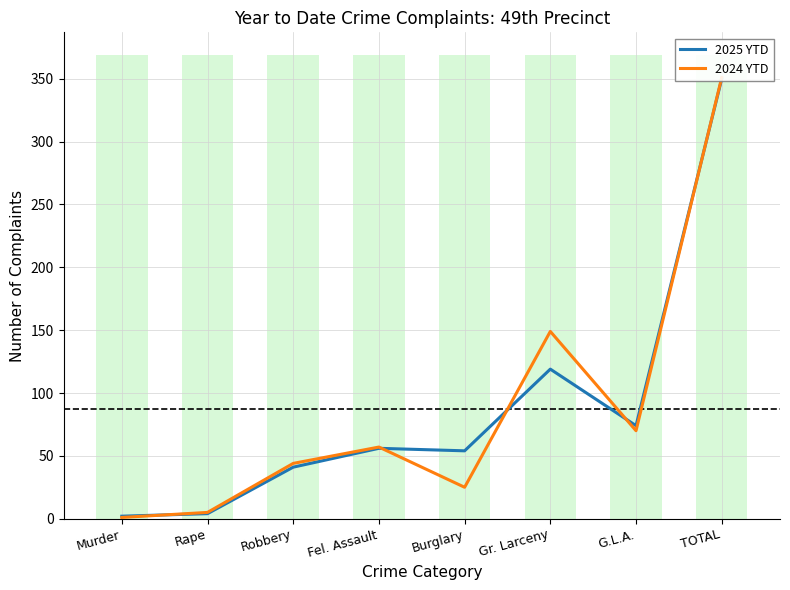

At Murder, list the series in order from smallest to largest.

2024 YTD, 2025 YTD